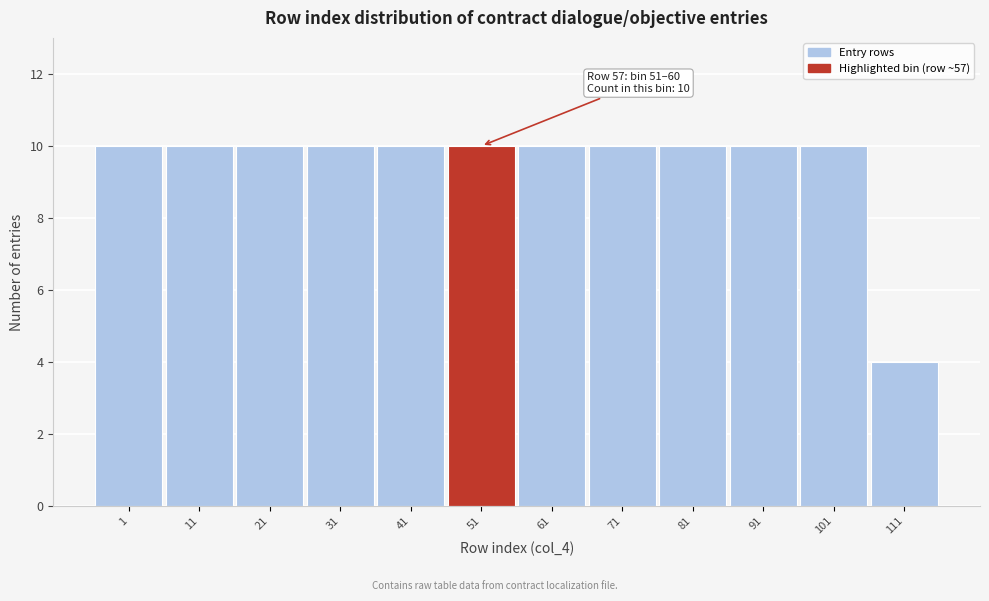

Reading left to right, list all the values displayed in this chart.

10	10	10	10	10	10	10	10	10	10	10	4